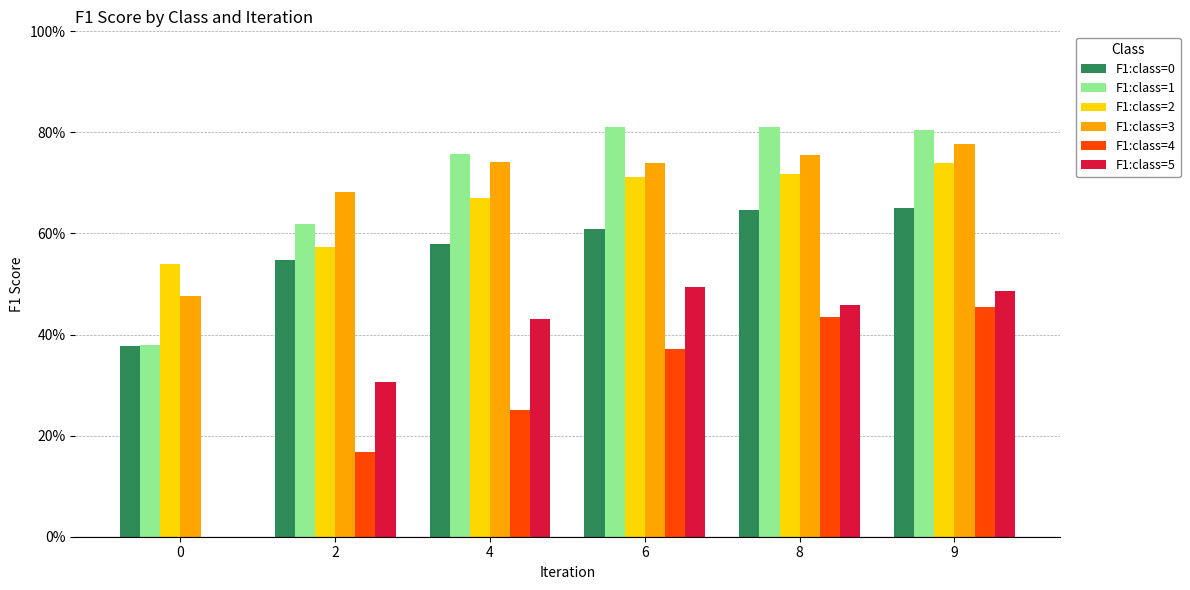

What is the difference between the maximum and minimum values in the F1:class=3 series?

0.3